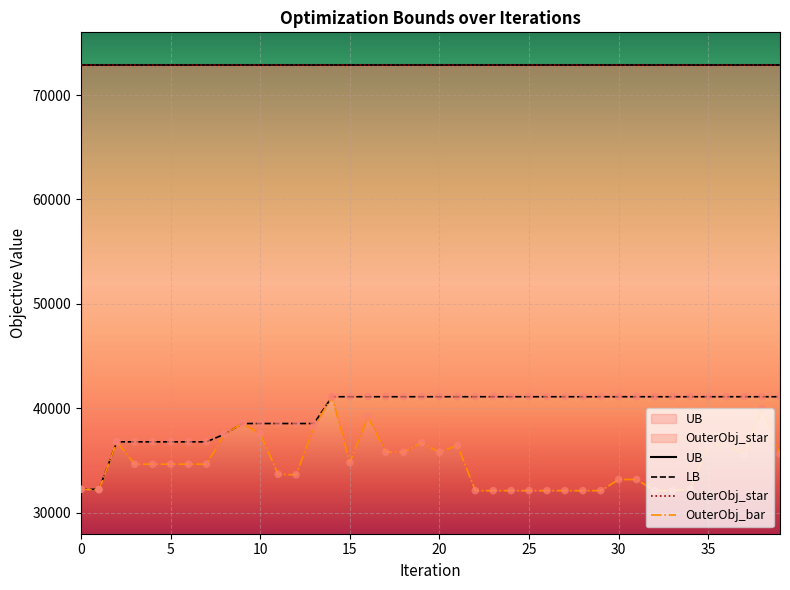

Which series contains the lowest Y value?

OuterObj_bar